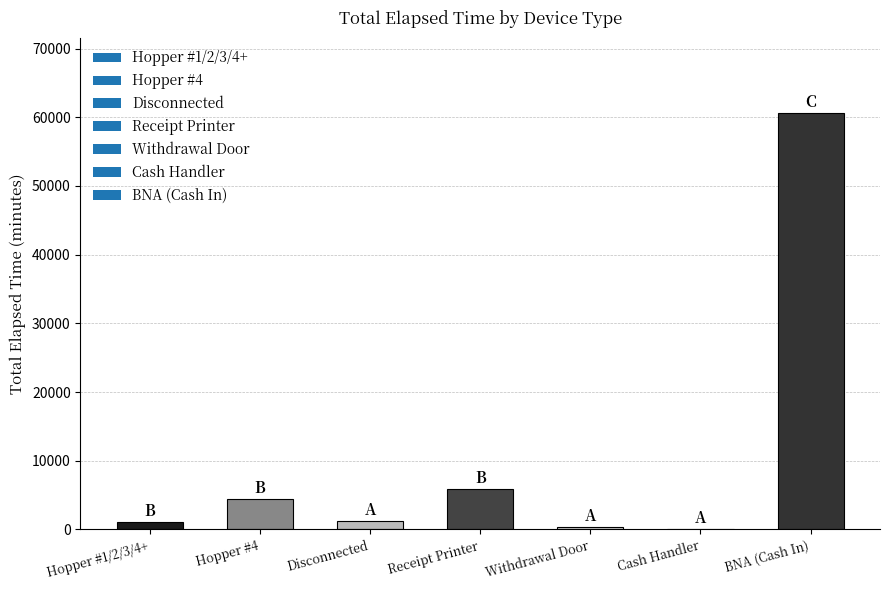

What is the change in value from Receipt Printer to BNA (Cash In)?

+54750